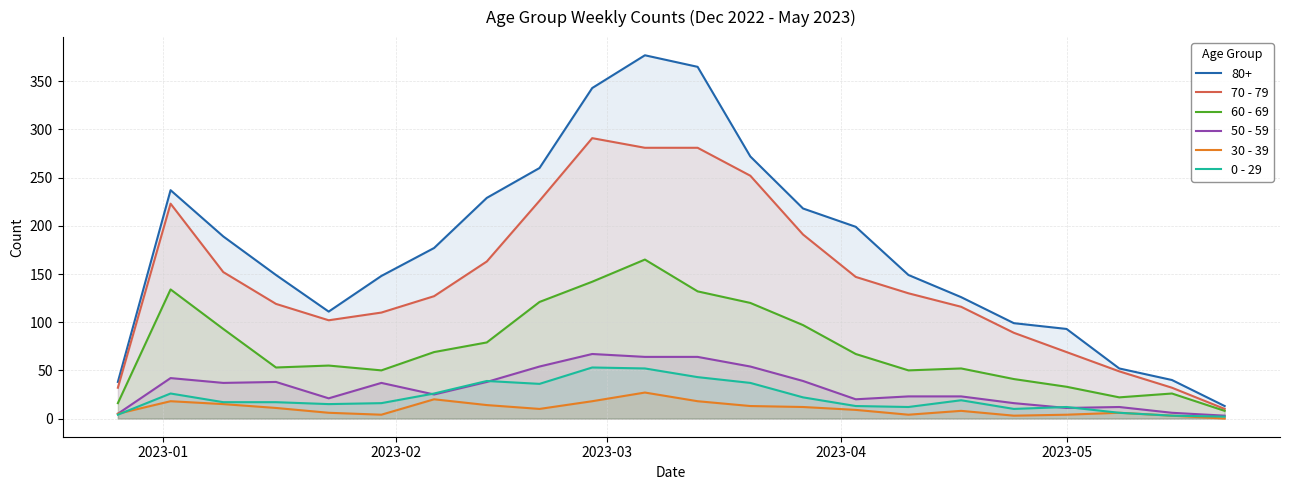

List the series in order of their peak value, lowest first.

30 - 39, 0 - 29, 50 - 59, 60 - 69, 70 - 79, 80+